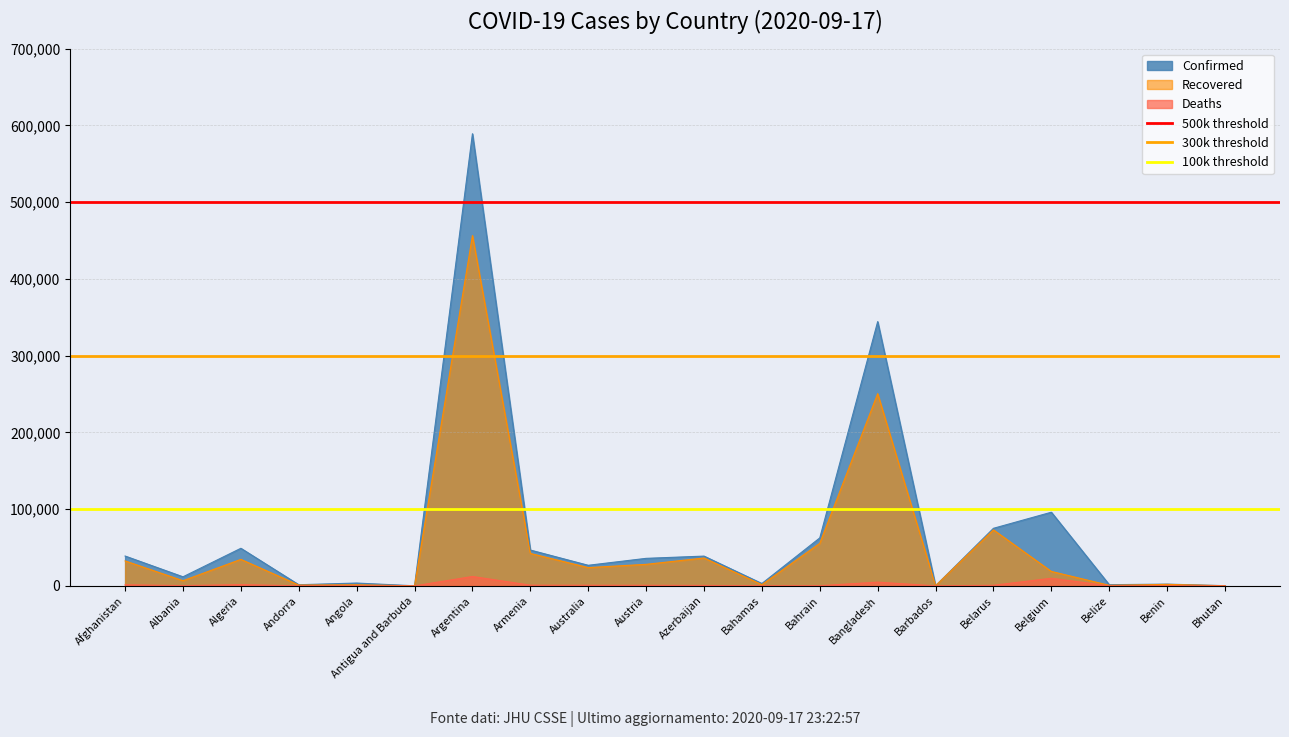

The 500k threshold series shows 671514 at Albania. True or false?

False